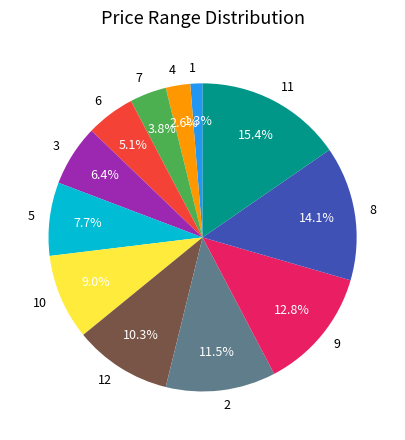

Rank the categories by value from highest to lowest.

11, 8, 9, 2, 12, 10, 5, 3, 6, 7, 4, 1